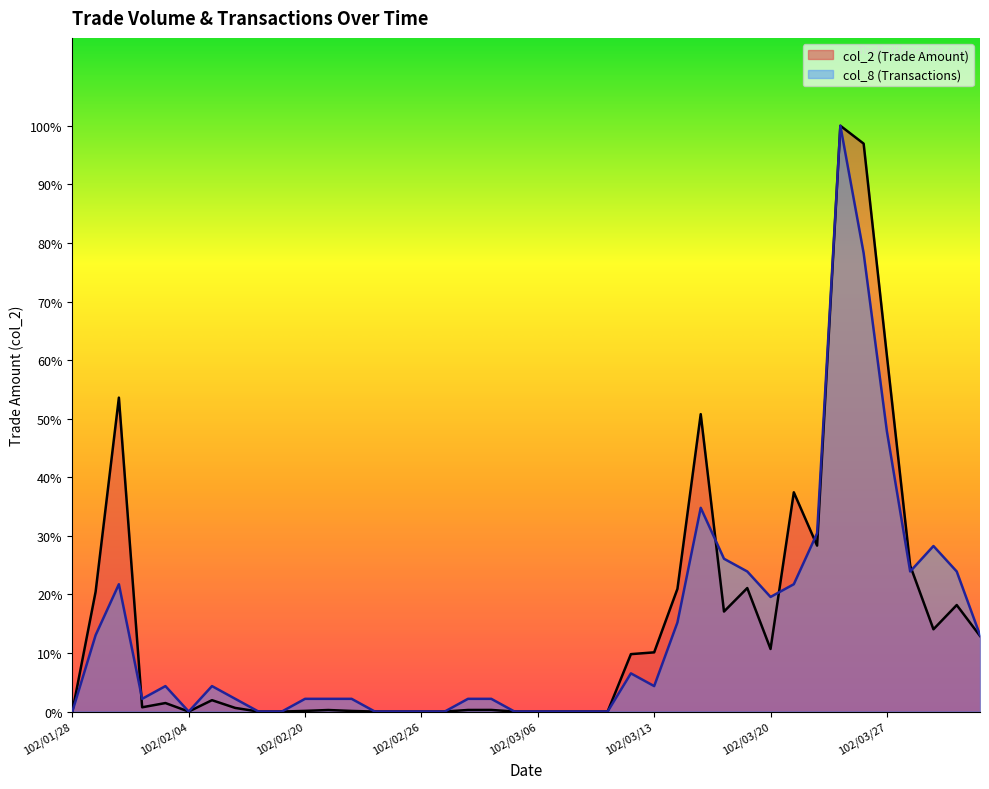

How many data points in col_8 are above 79202?

20